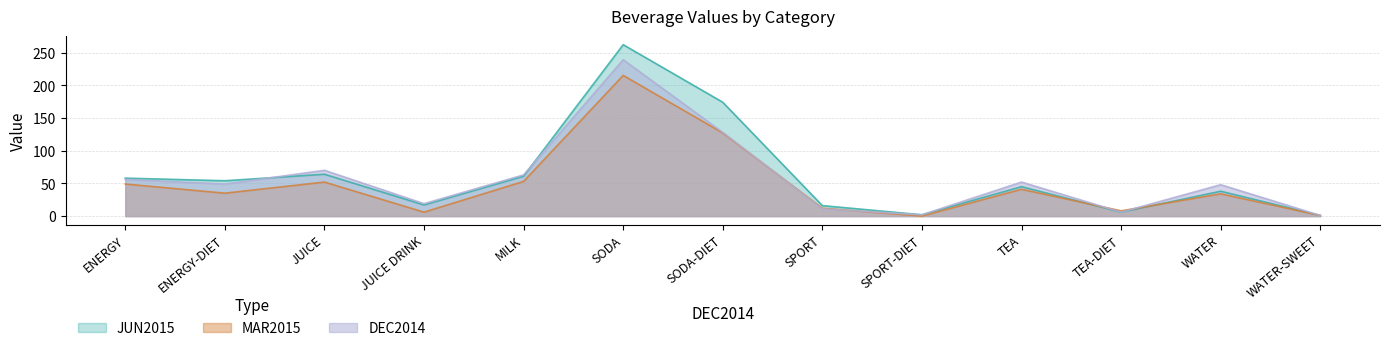

Rank the series by their maximum value, from lowest to highest.

MAR2015, DEC2014, JUN2015